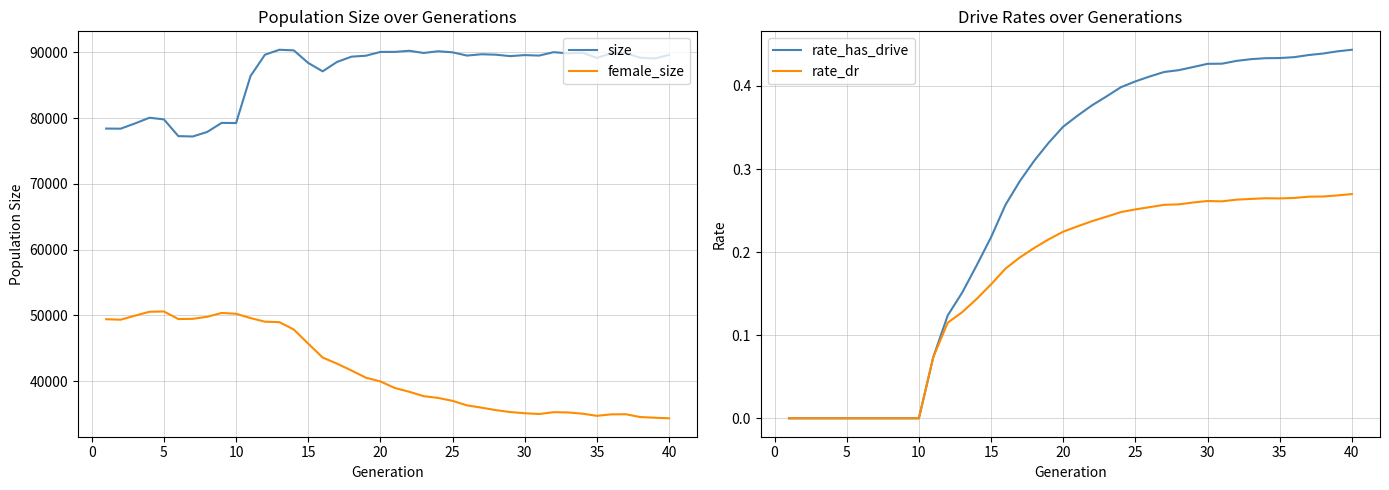

Reading left to right, list all the values displayed in this chart.

size: 78406.0	78387.0	79188.0	80051.0	79802.0	77257.0	77202.0	77890.0	79269.0	79243.0	86384.0	89634.0	90388.0	90294.0	88384.0	87107.0	88543.0	89338.0	89485.0	90057.0	90065.0	90234.0	89901.0	90162.0	89995.0	89504.0	89703.0	89638.0	89419.0	89578.0	89502.0	90021.0	89840.0	89946.0	89149.0	89866.0	89865.0	89185.0	89055.0	89604.0
female_size: 49417.0	49343.0	49960.0	50554.0	50597.0	49443.0	49476.0	49789.0	50372.0	50247.0	49595.0	49043.0	48973.0	47852.0	45701.0	43594.0	42657.0	41616.0	40528.0	39956.0	38964.0	38387.0	37720.0	37450.0	37005.0	36318.0	35972.0	35597.0	35302.0	35123.0	35008.0	35282.0	35243.0	35057.0	34729.0	34952.0	34972.0	34544.0	34441.0	34354.0
rate_has_drive: 0.0	0.0	0.0	0.0	0.0	0.0	0.0	0.0	0.0	0.0	0.1	0.1	0.2	0.2	0.2	0.3	0.3	0.3	0.3	0.4	0.4	0.4	0.4	0.4	0.4	0.4	0.4	0.4	0.4	0.4	0.4	0.4	0.4	0.4	0.4	0.4	0.4	0.4	0.4	0.4
rate_dr: 0.0	0.0	0.0	0.0	0.0	0.0	0.0	0.0	0.0	0.0	0.1	0.1	0.1	0.1	0.2	0.2	0.2	0.2	0.2	0.2	0.2	0.2	0.2	0.2	0.3	0.3	0.3	0.3	0.3	0.3	0.3	0.3	0.3	0.3	0.3	0.3	0.3	0.3	0.3	0.3